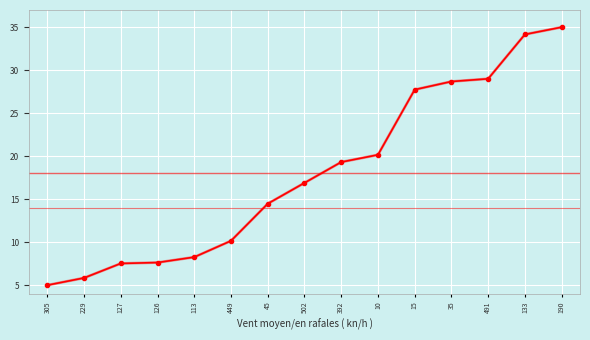

What position from the right is 133?

2